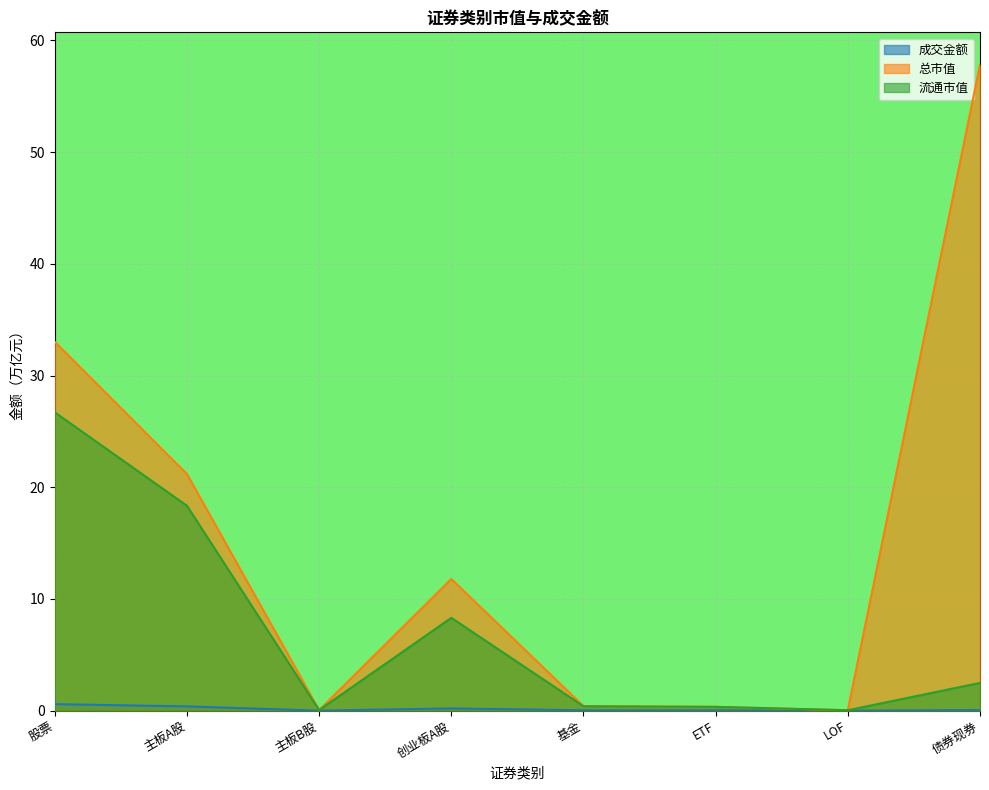

How many data points does each series have?

8